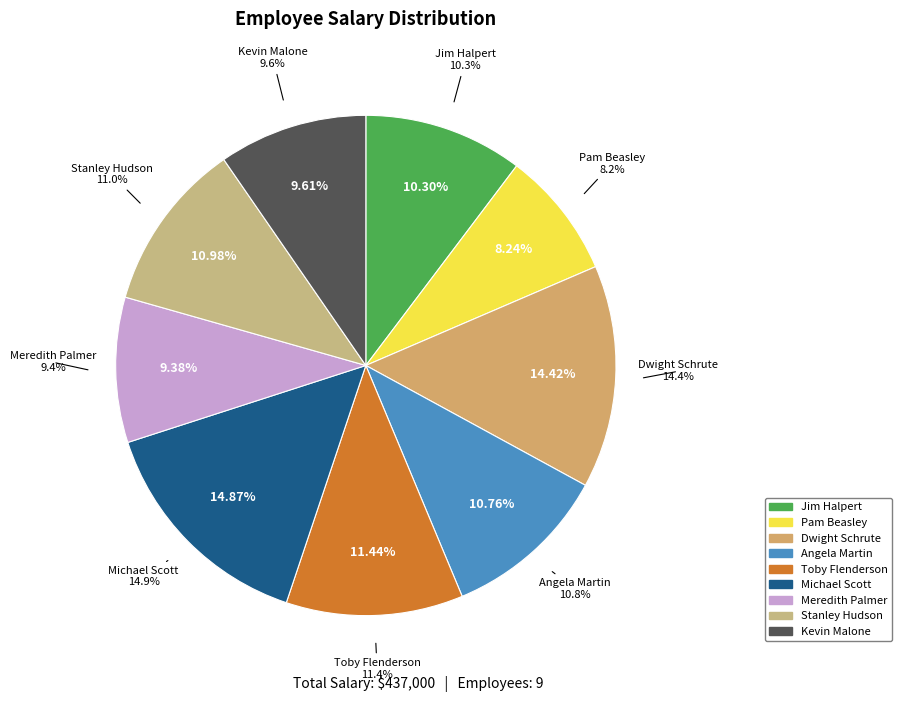

To the nearest percent, what percentage of the pie is Angela Martin?

11%